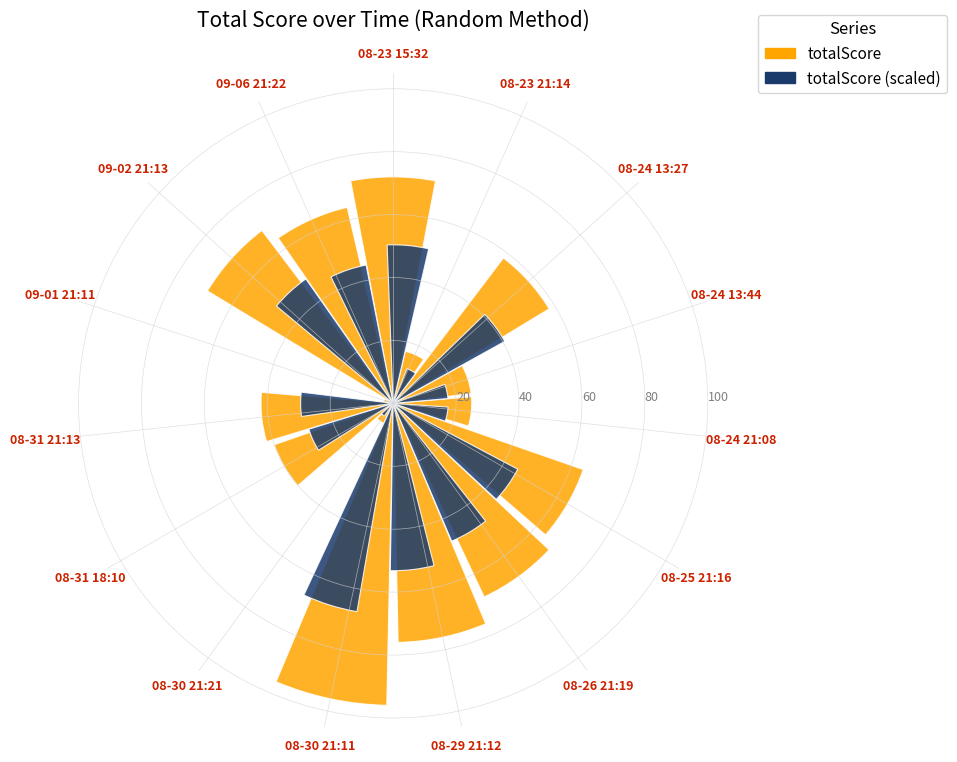

How many values in the totalScore (scaled) series are below 40?

7